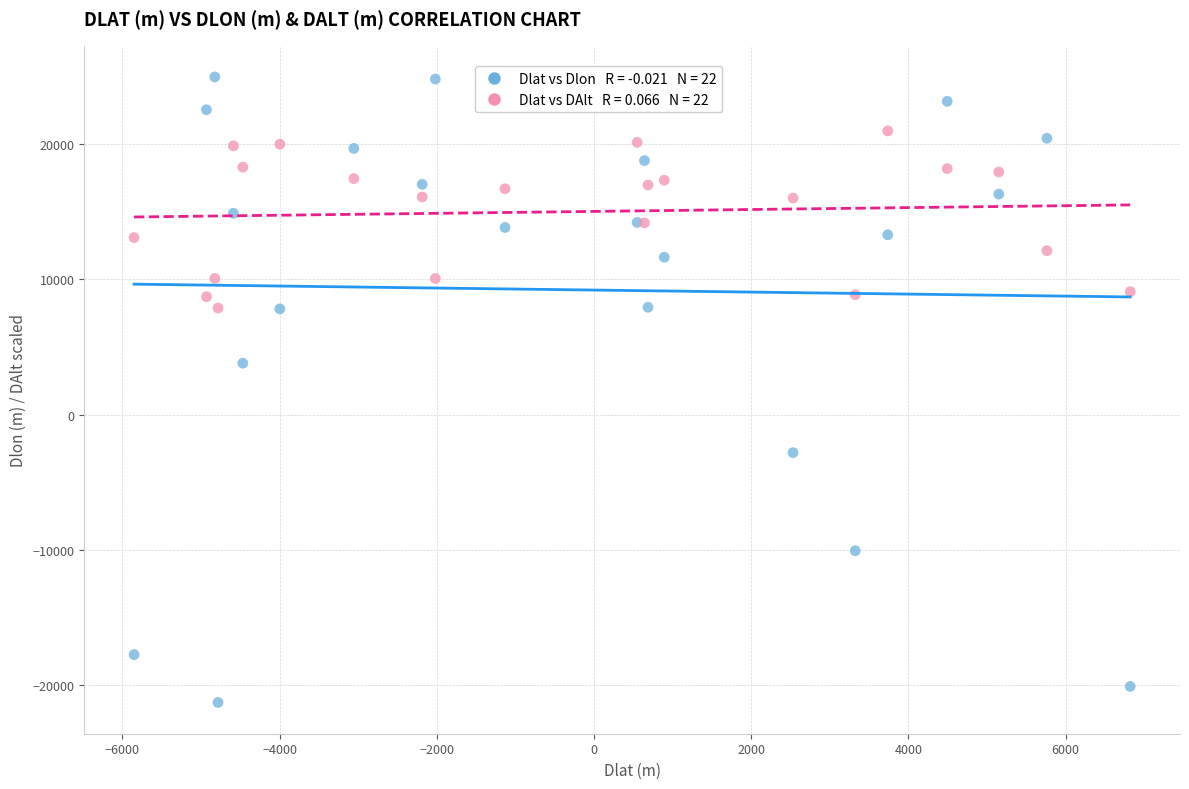

Across all series, what Y value is closest to 1835?

3797.6